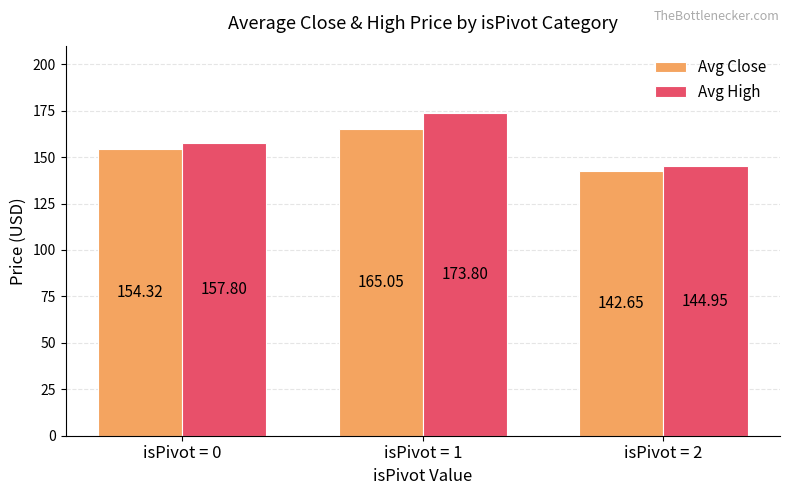

Which category has the highest value in the Avg High series?

isPivot = 1